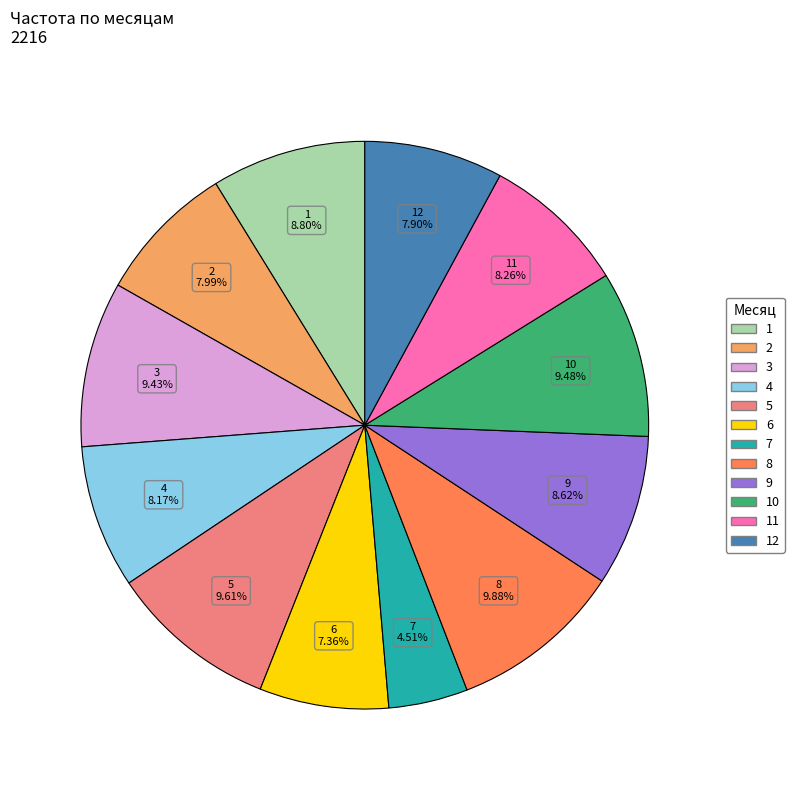

How many slices are in this pie chart?

12